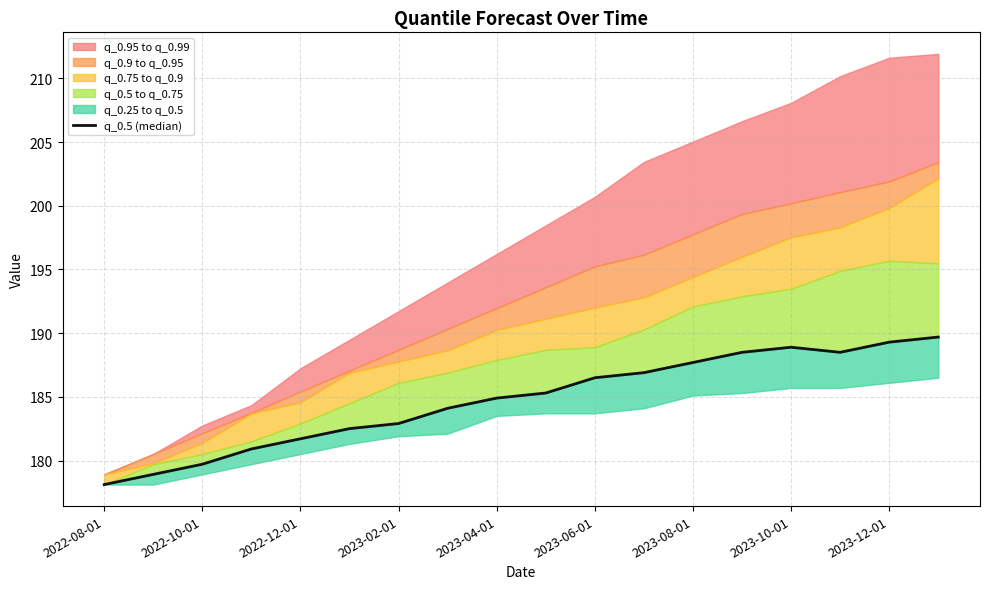

What is the sum of all values?

3325.0